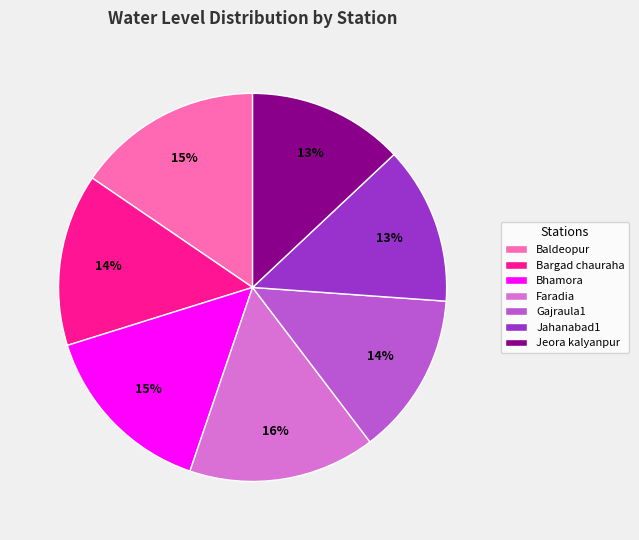

Is the sum of Faradia and Gajraula1 greater than half?

No